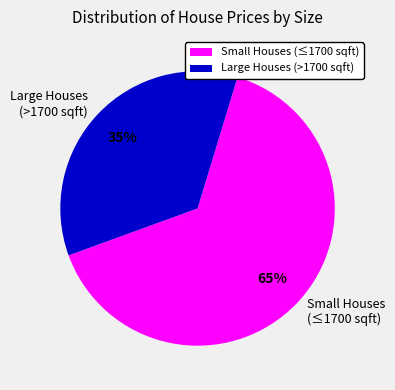

Is the sum of Large Houses (>1700 sqft) and Small Houses (≤1700 sqft) greater than half?

Yes